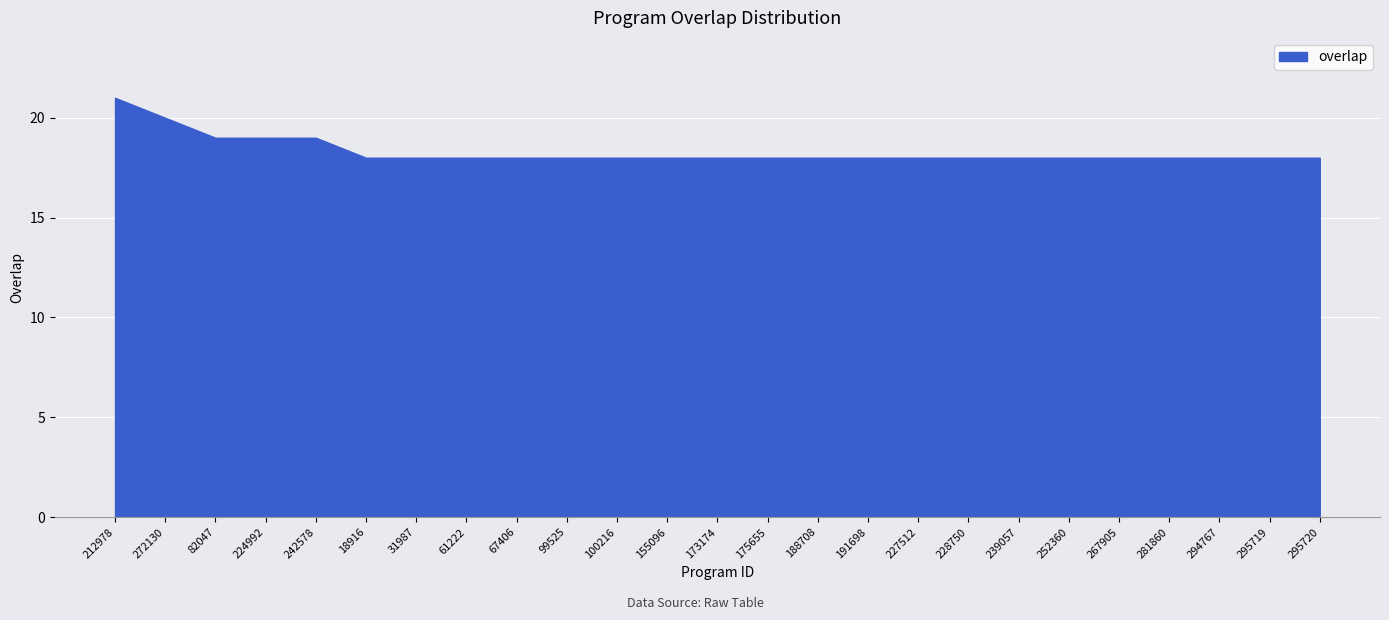

What position from the left is 155096?

12